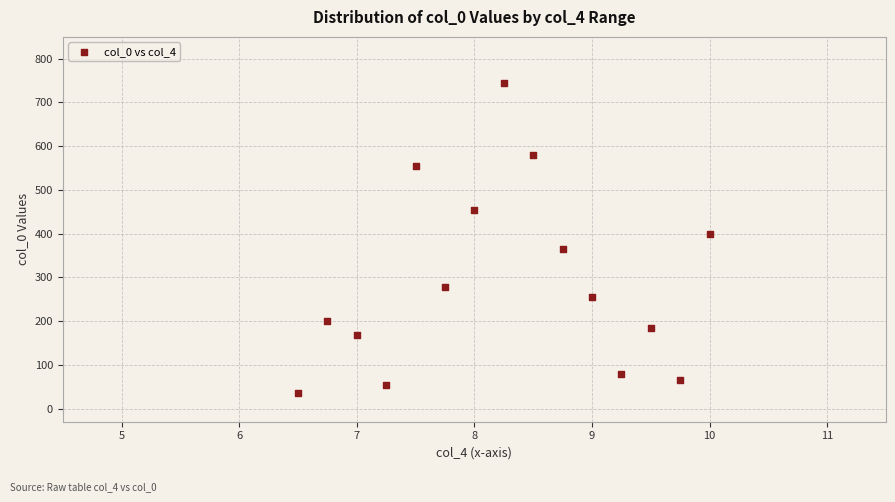

What Y value in the scatter plot is closest to 390?

400